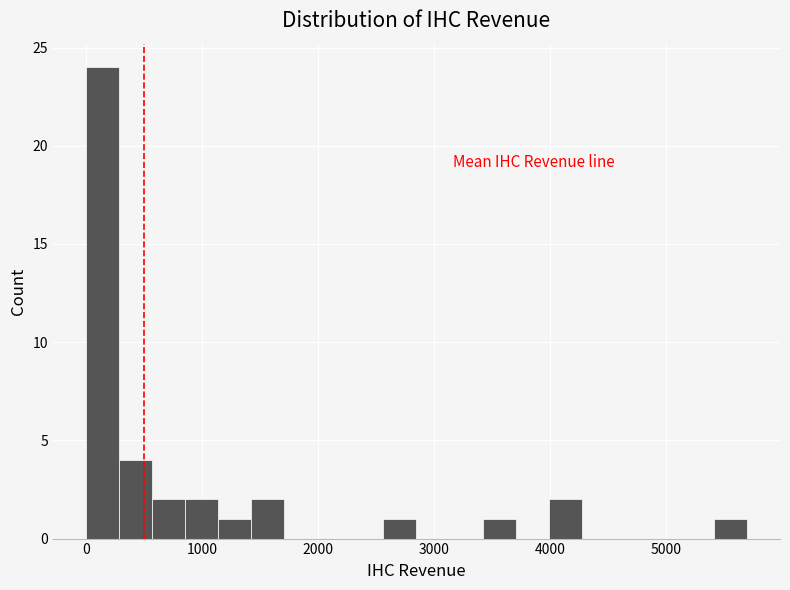

Read against the x-axis, roughly where is the centre of the tallest bar?

100